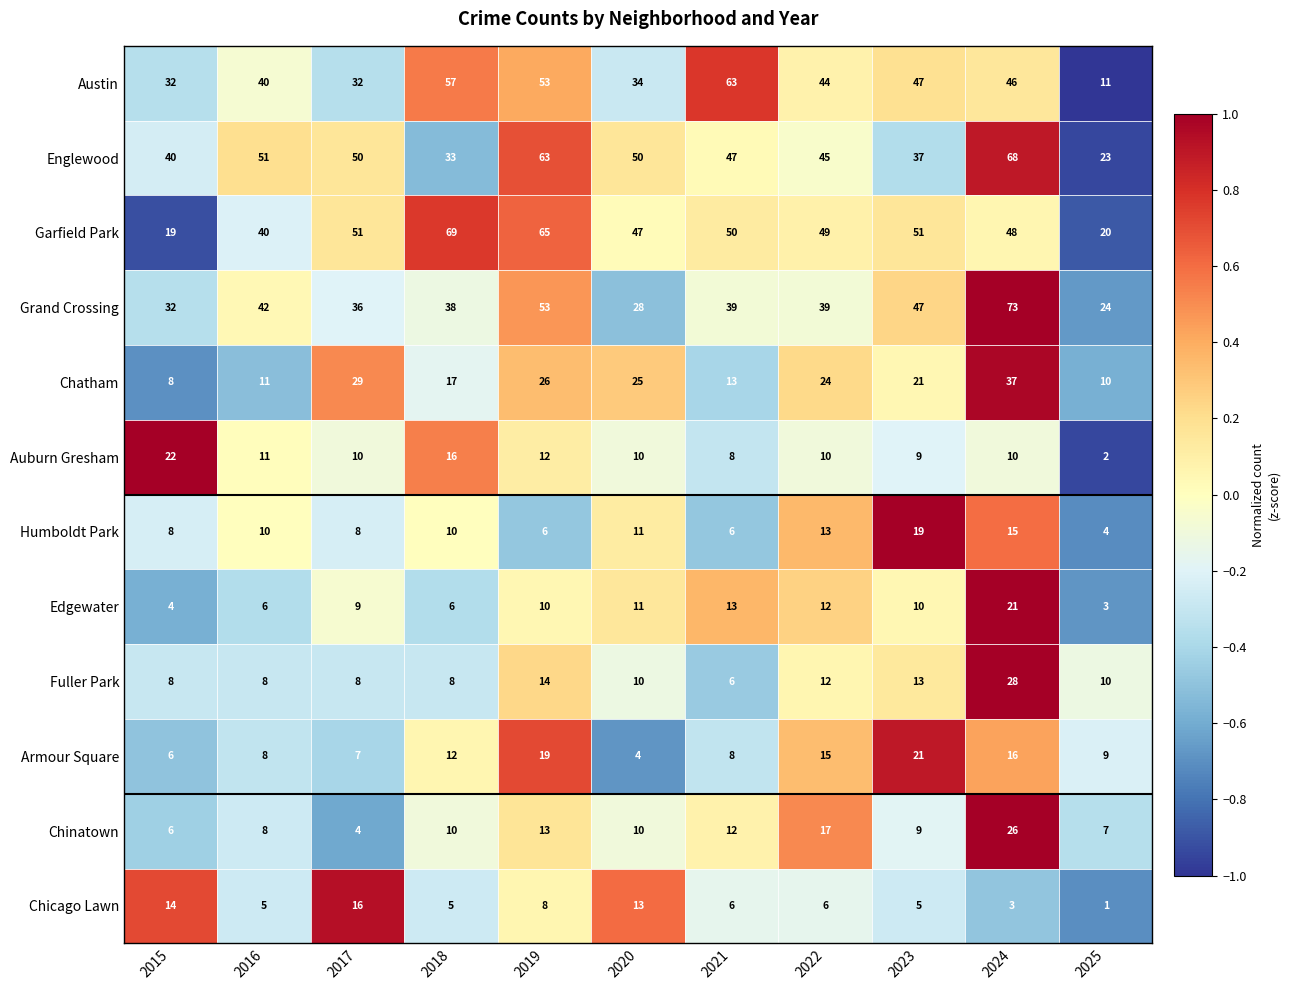

What value does the Auburn Gresham series have at 2015?

22